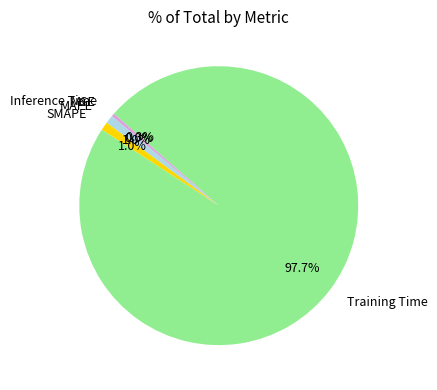

To the nearest percent, what is the difference between the largest and smallest slice percentages?

98%